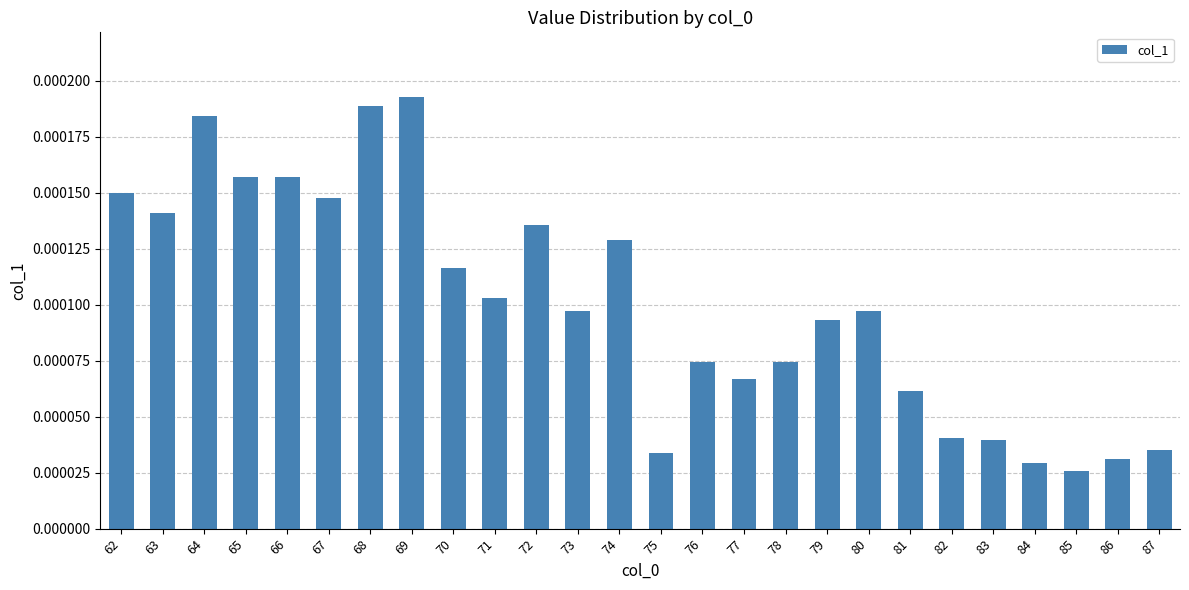

Which has a higher value, 70 or 76?

70